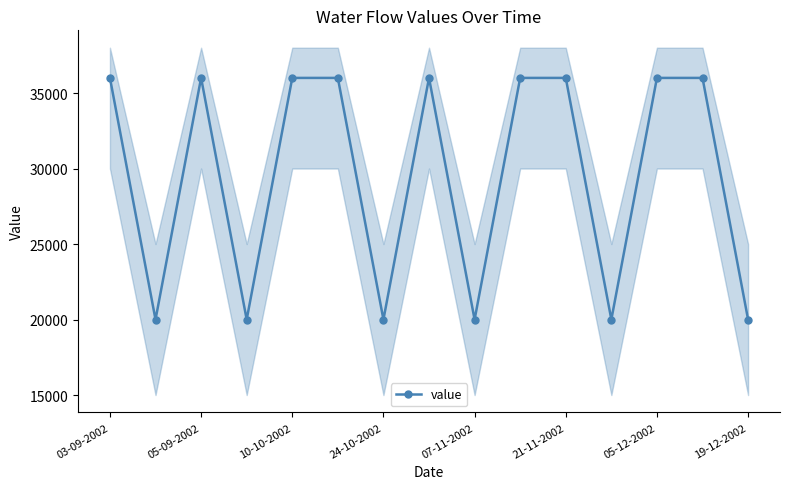

The value series shows 22789 at 03-09-2002. True or false?

False